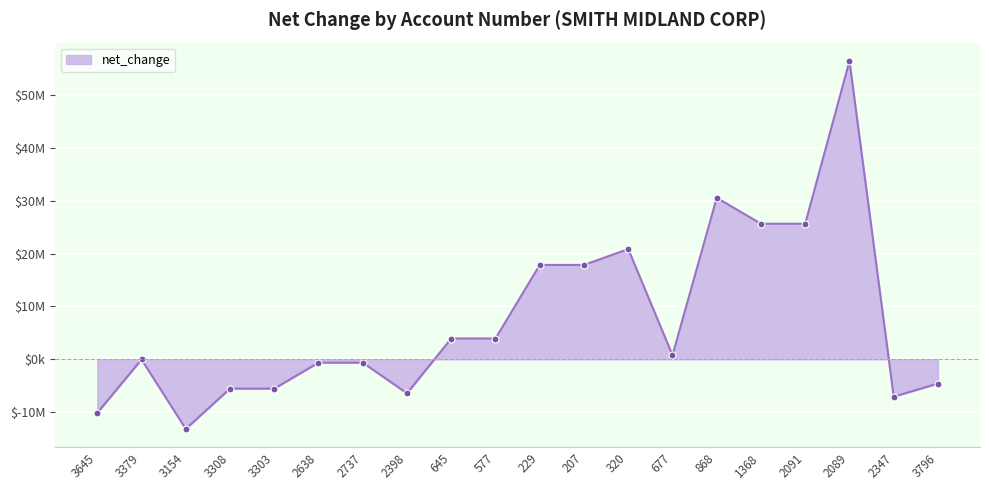

Reading left to right, extract all data points from this chart.

3645=-10154000	3379=-34000	3154=-13188000	3308=-5558000	3303=-5558000	2638=-636000	2737=-636000	2398=-6440000	645=3936000	577=3936000	229=17867000	207=17867000	320=20877000	677=776000	868=30580000	1368=25676000	2091=25676000	2089=56499000	2347=-7080000	3796=-4596000